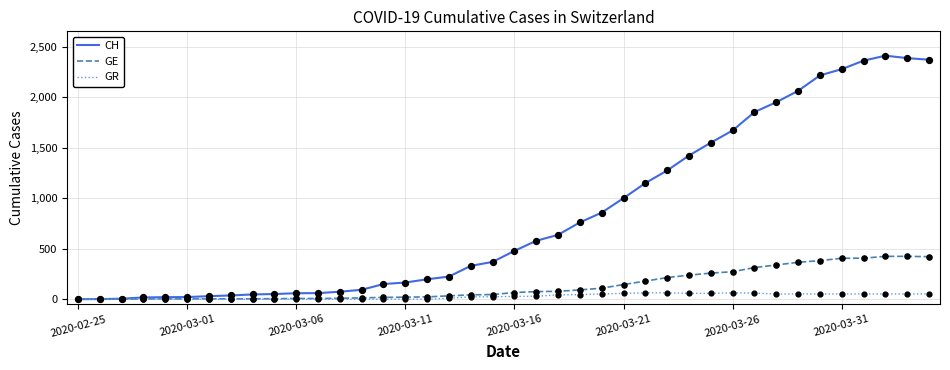

Which series has the widest spread of values?

CH